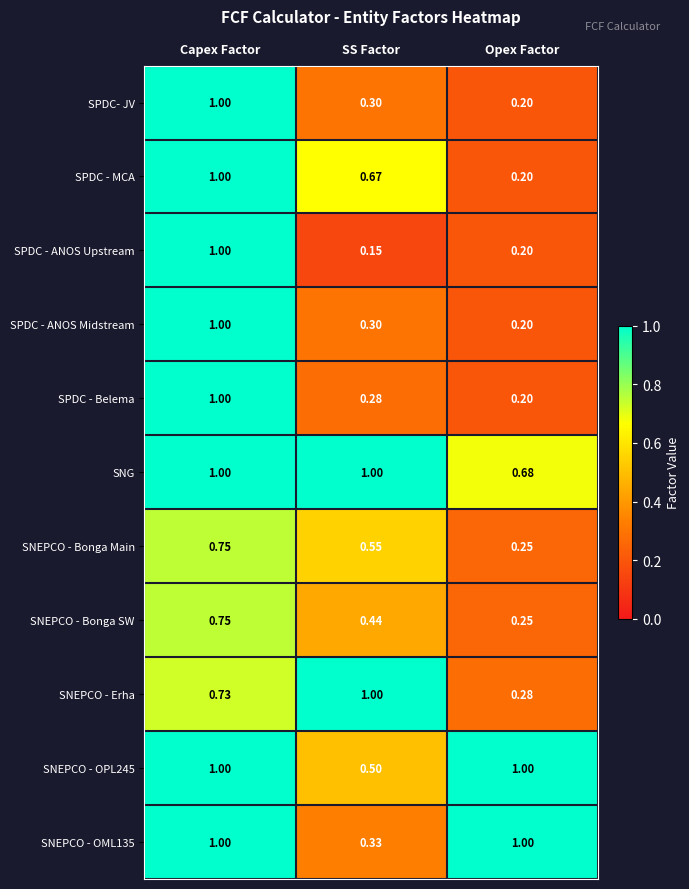

Rank the categories by SNEPCO - Erha value from lowest to highest.

Opex Factor, Capex Factor, SS Factor